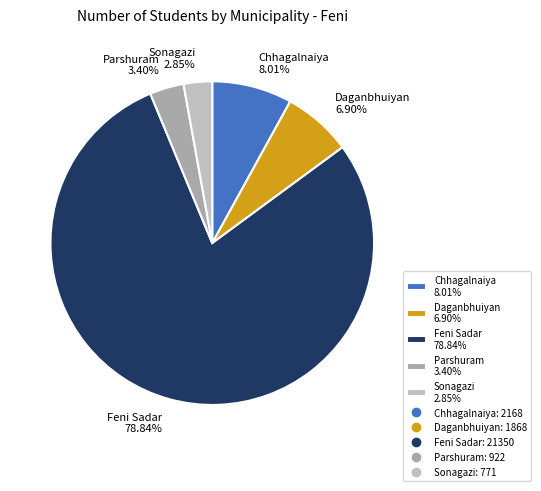

Does Chhagalnaiya represent more than half of the total?

No